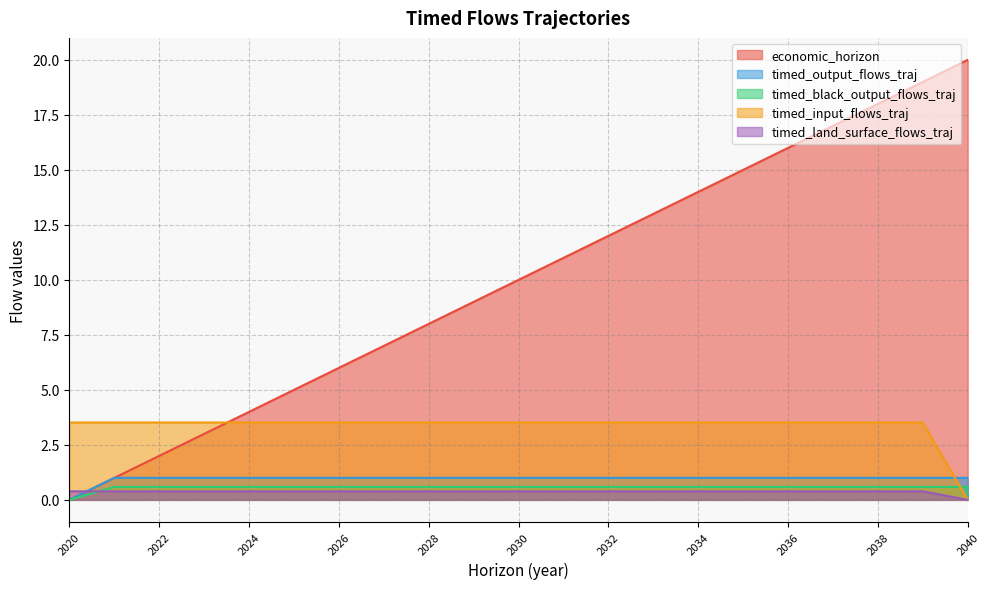

What are all the series names shown in the legend?

economic_horizon, timed_output_flows_traj, timed_black_output_flows_traj, timed_input_flows_traj, timed_land_surface_flows_traj